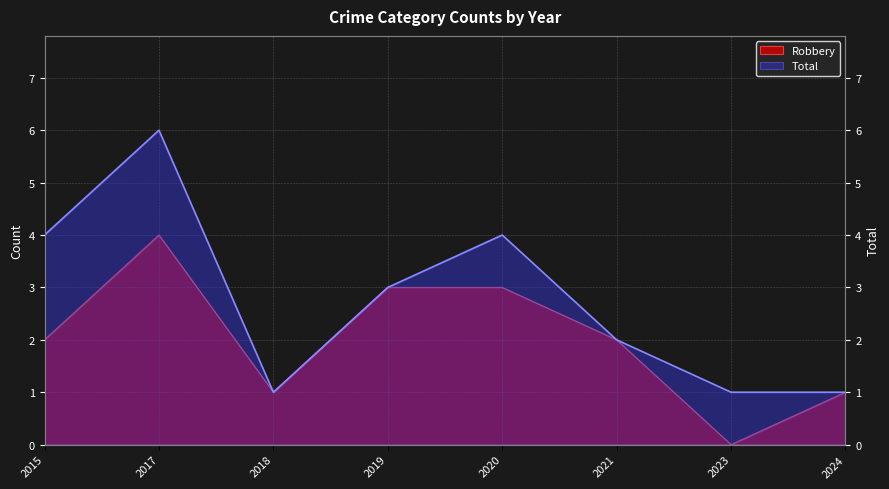

At 2019, list the series in order from smallest to largest.

Robbery, Total